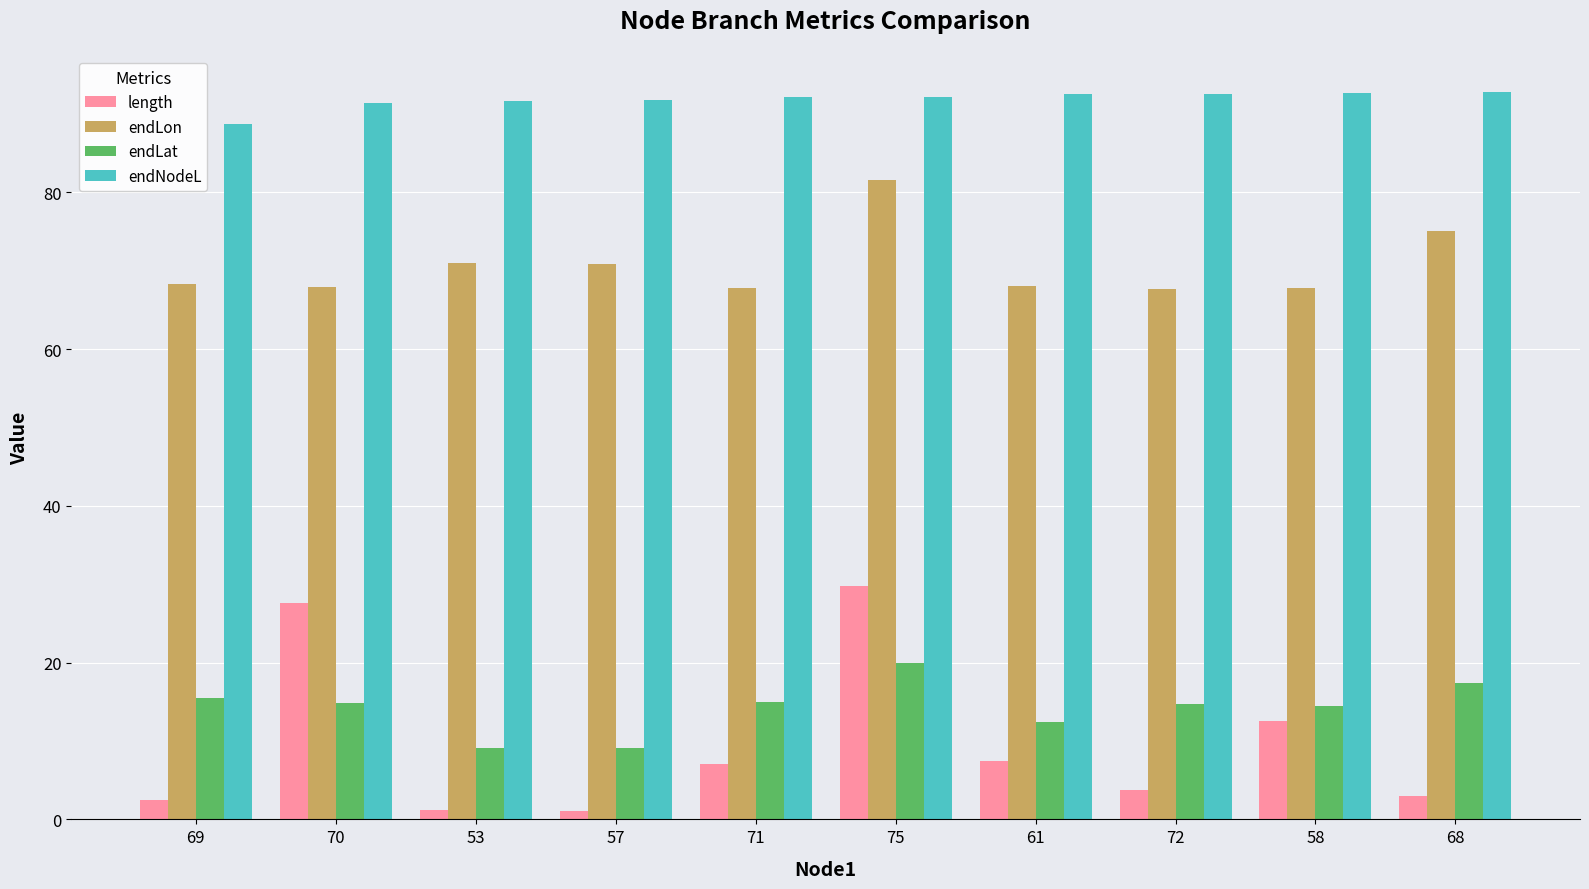

Which series changed the most between 69 and 75?

length